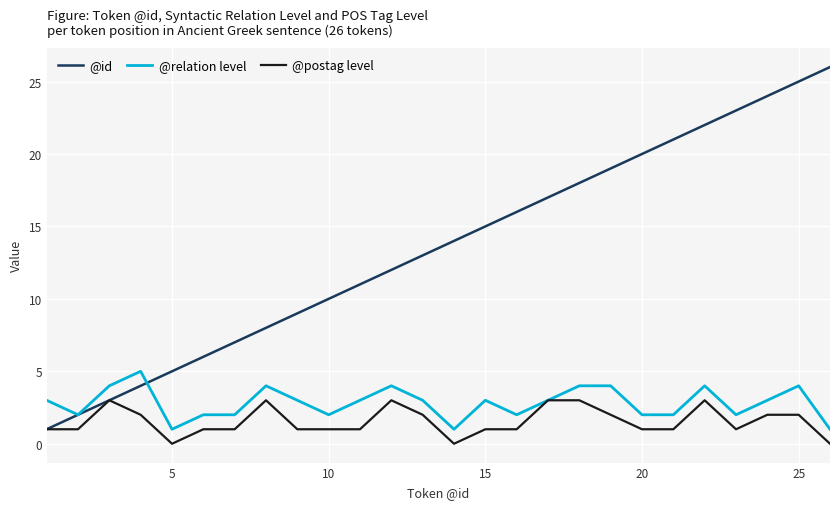

Rank the series by their maximum value, from lowest to highest.

@postag level, @relation level, @id